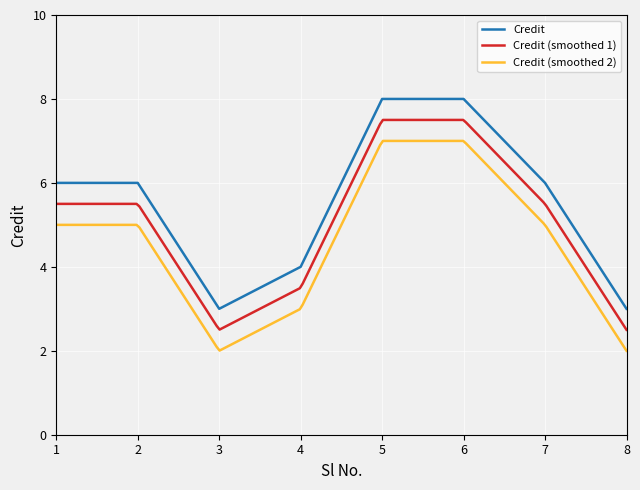

True or false: Credit has a value of 4 at 2.

False